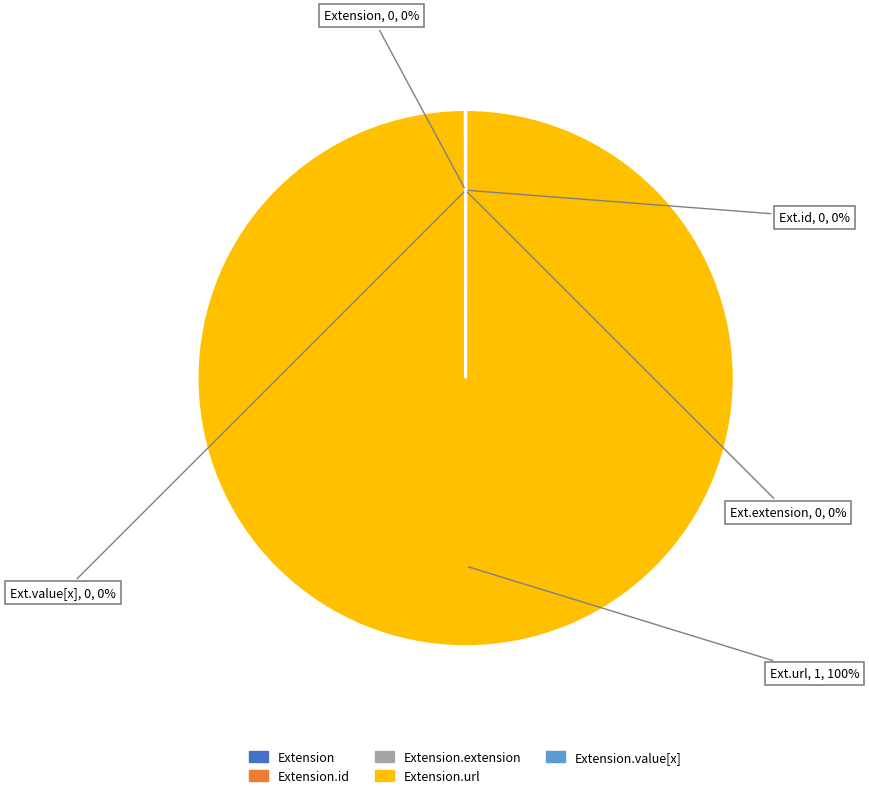

Is there any slice that represents more than half of the pie?

Yes